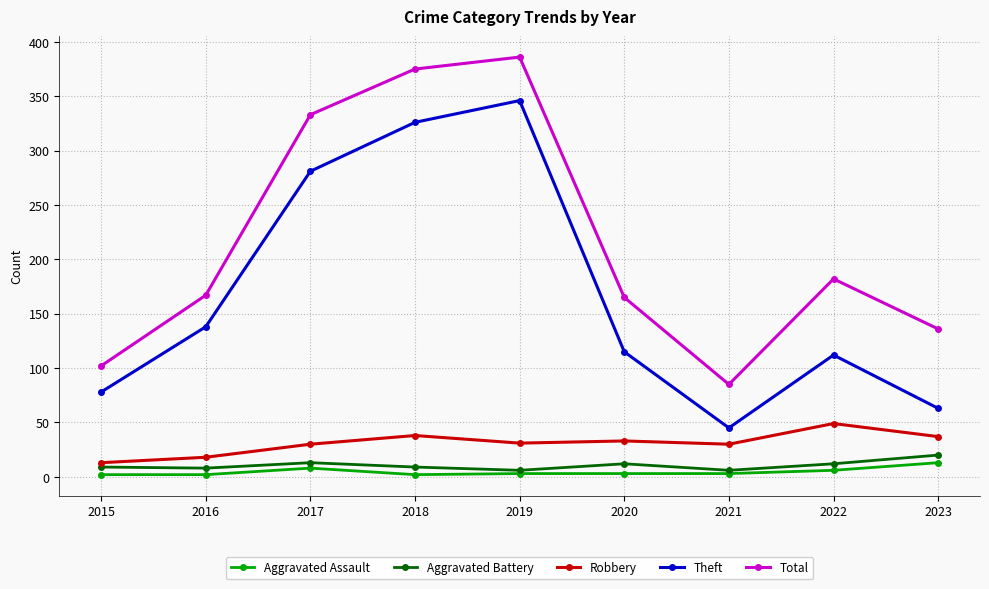

Which series has the largest total across all categories?

Total